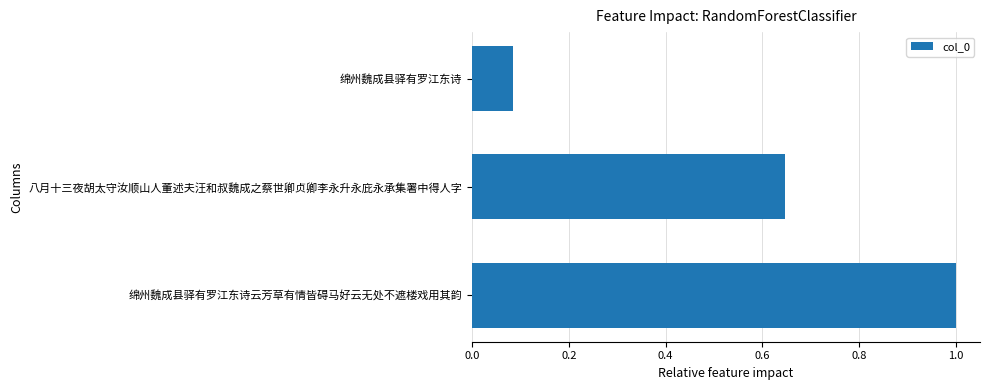

True or false: the data shows 1.0 at 绵州魏成县驿有罗江东诗云芳草有情皆碍马好云无处不遮楼戏用其韵.

True